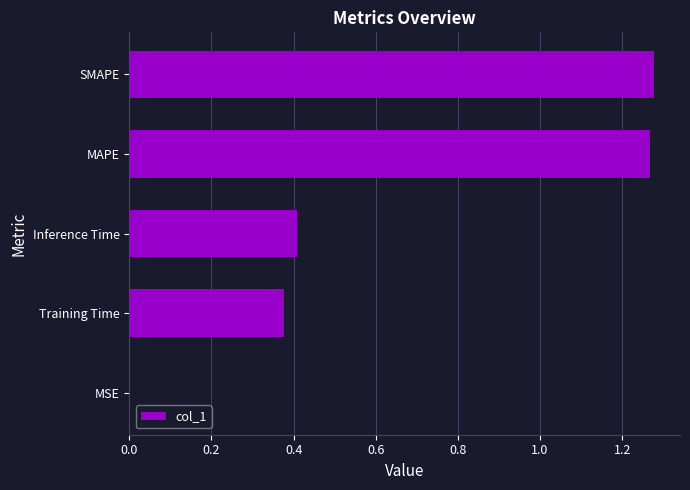

Between SMAPE and Training Time, which is larger?

SMAPE